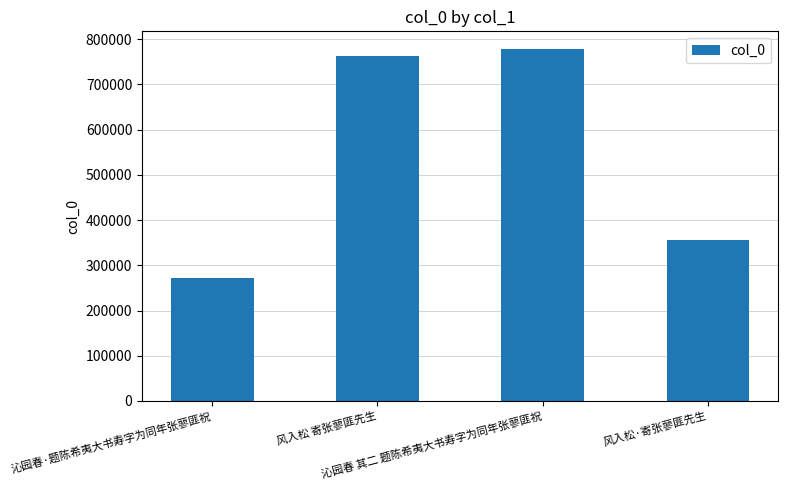

What is the sum of all values?

2168680